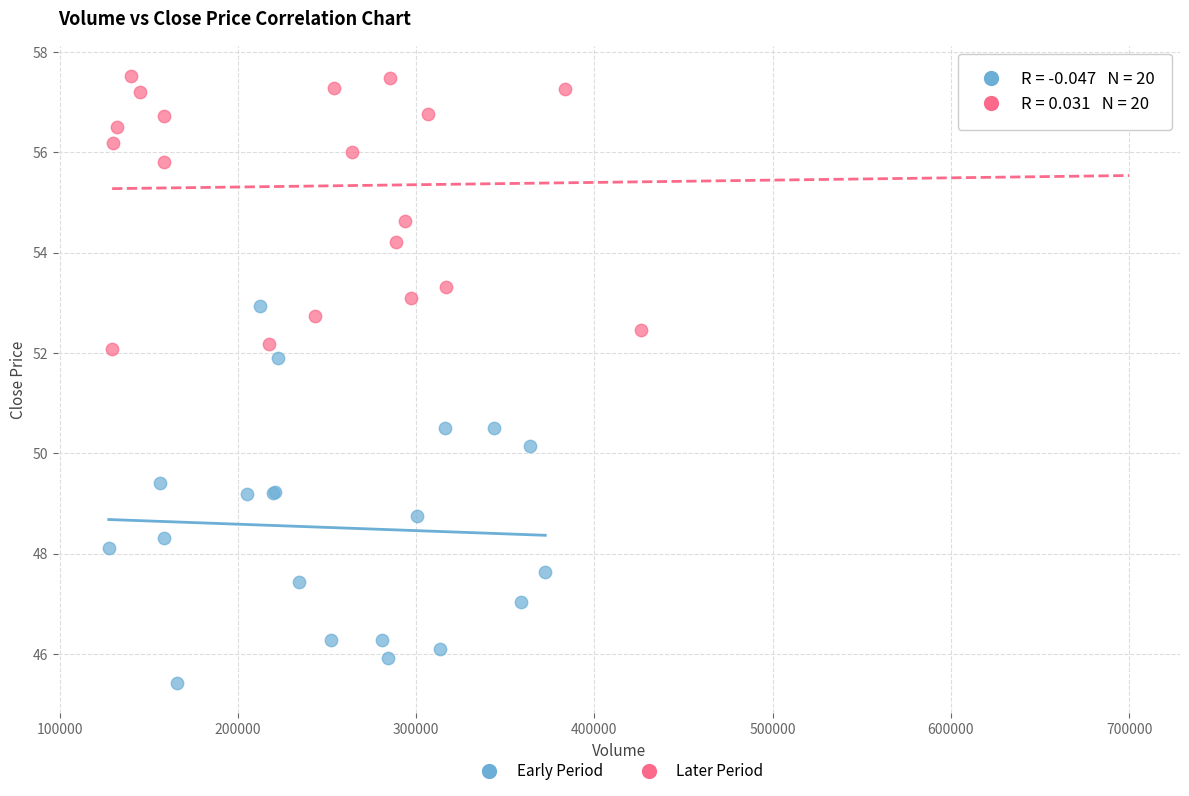

Which series has the widest spread of Y values?

Early Period